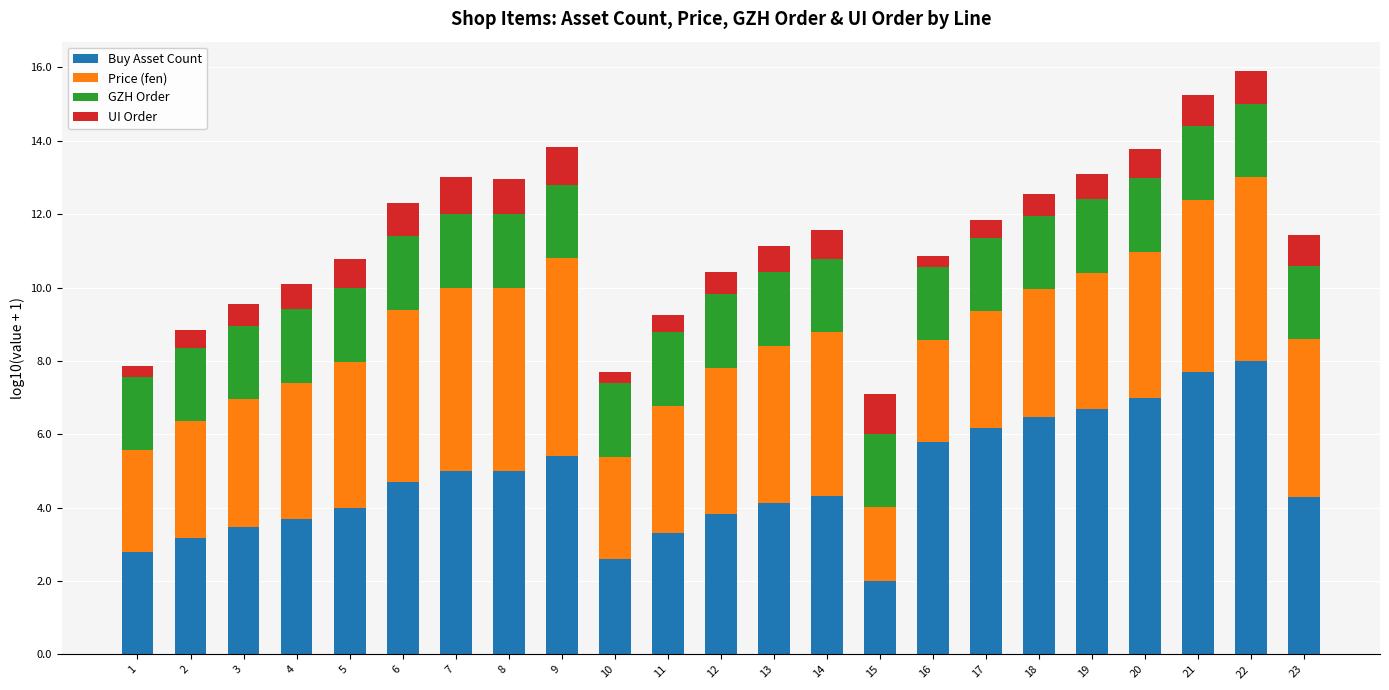

Is it true that Buy Asset Count equals 1.5 at 16?

False